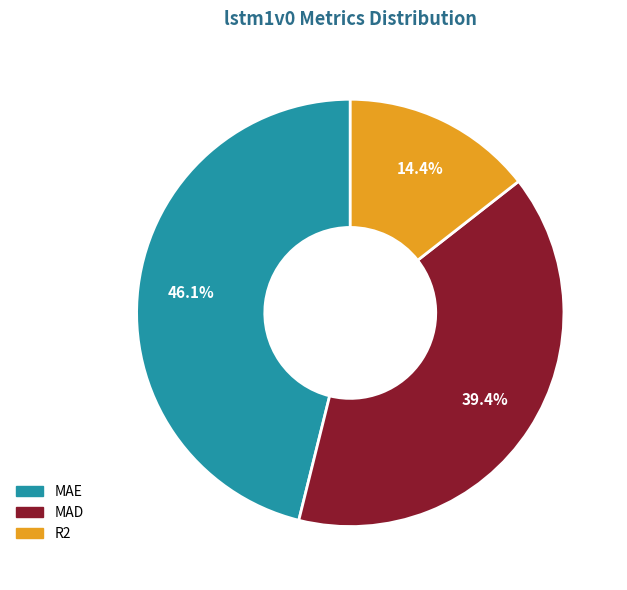

Does any single category account for the majority?

No